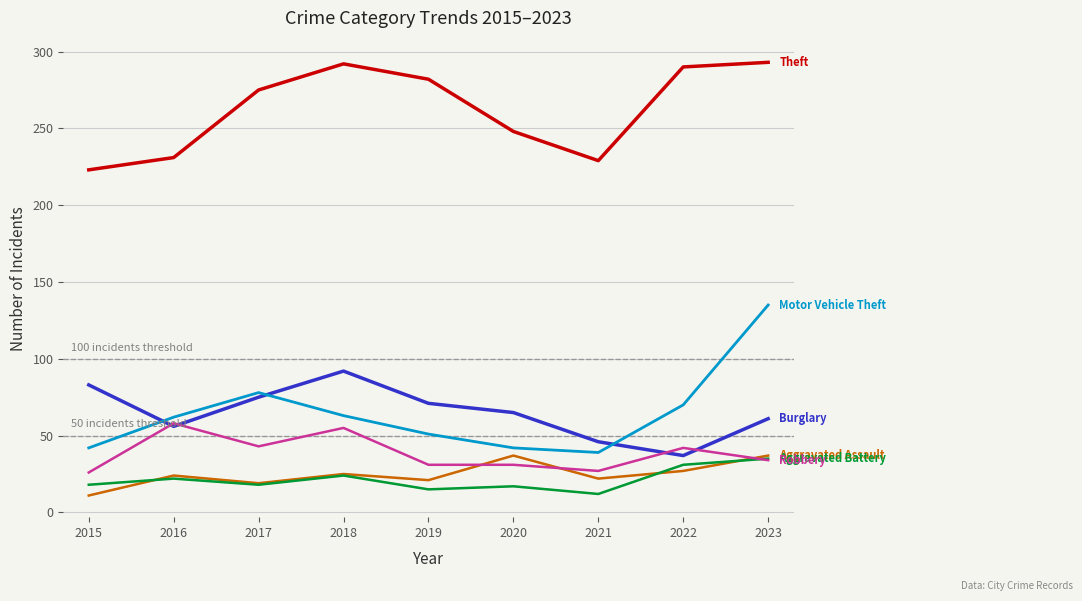

What is the difference between the highest and lowest values at 2022?

263